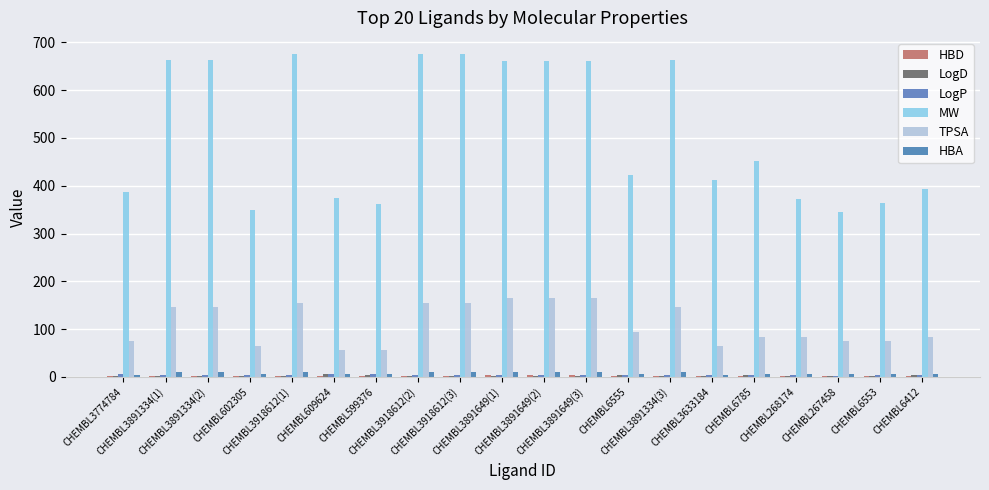

Does the chart contain stacked bars?

No